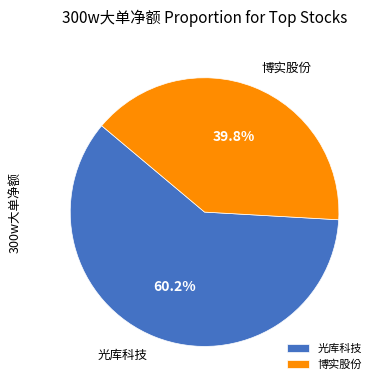

Which category accounts for the majority?

光库科技